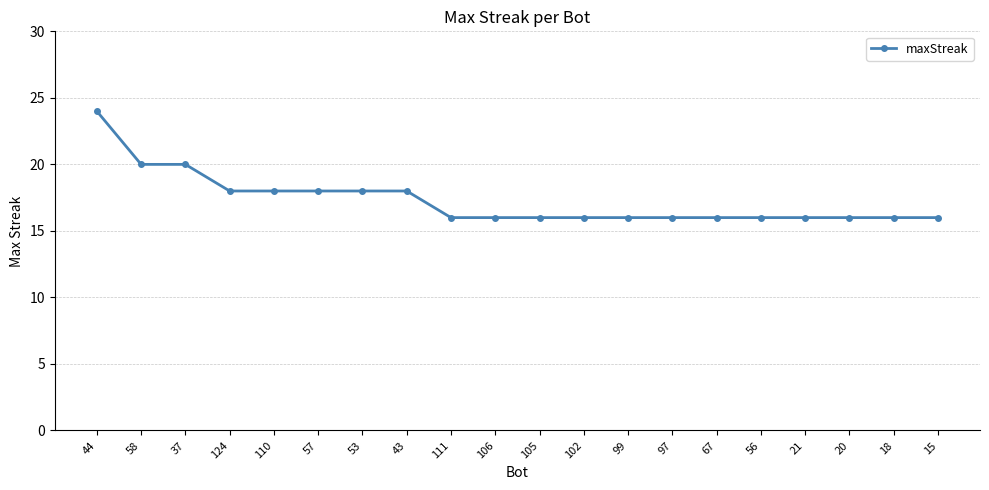

What is the label of the 13th point from the left?

99